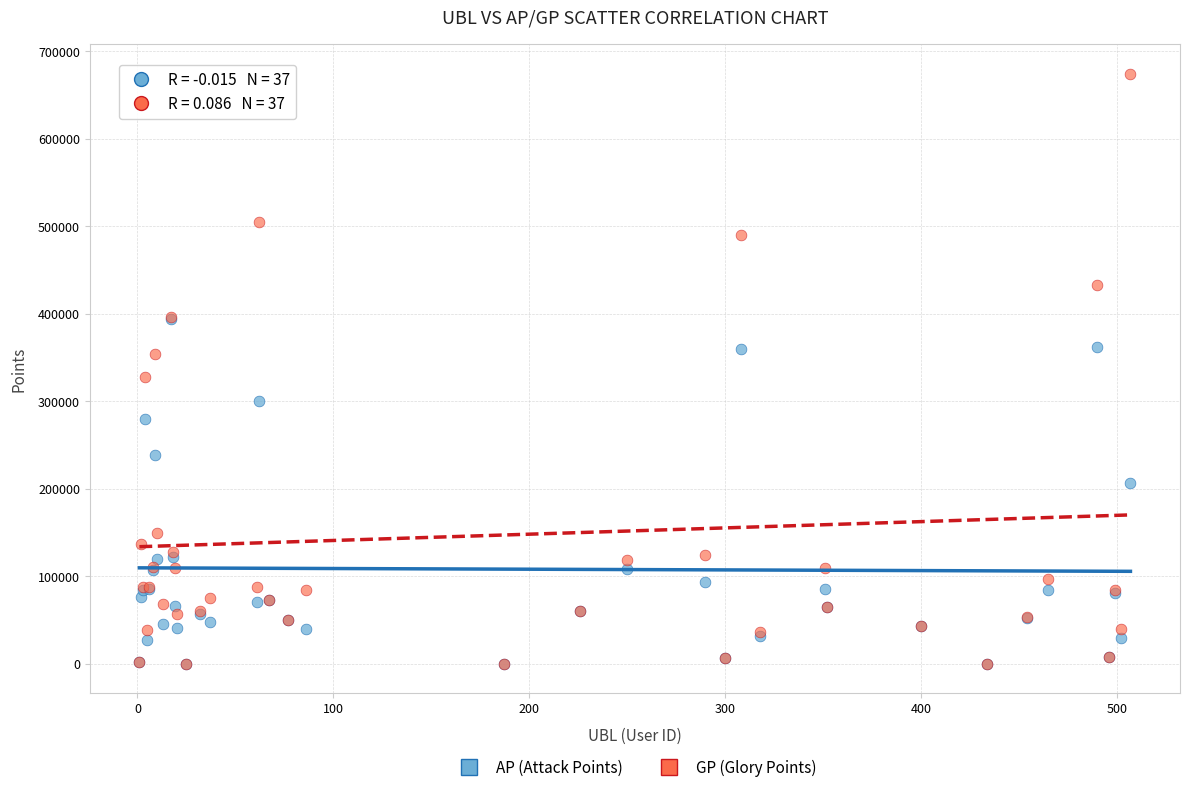

In the AP (Attack Points) series, what Y value is closest to 196936?

206009